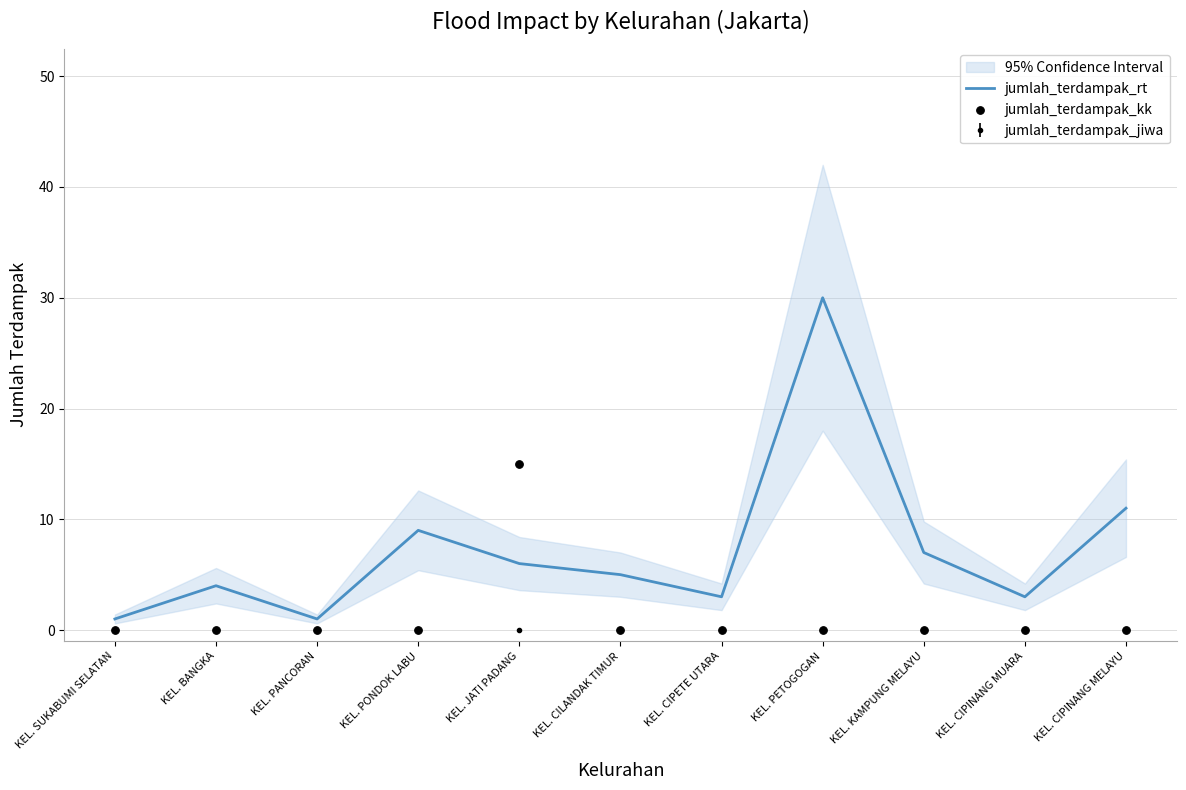

At how many categories does at least one series exceed 27?

1